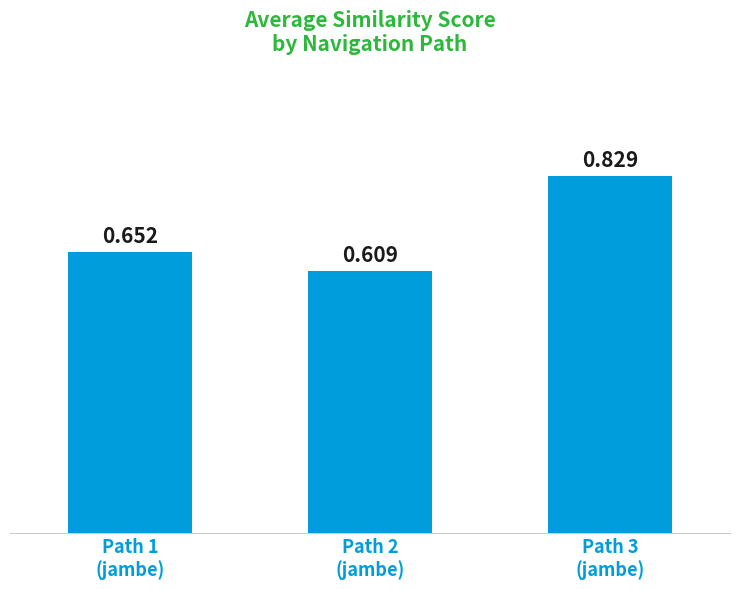

How many categories are shown in the chart?

3